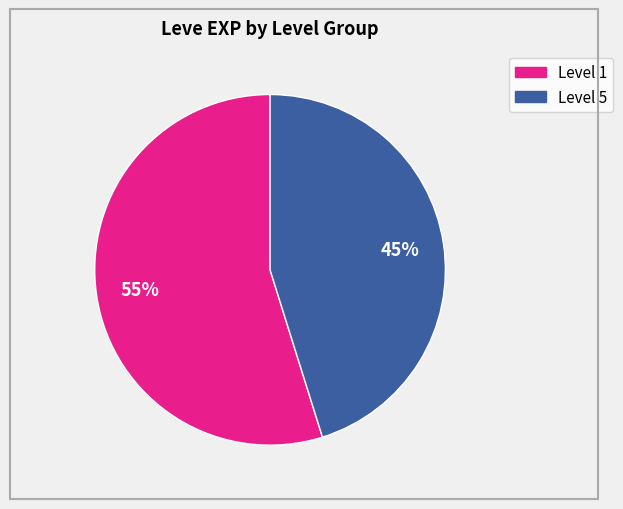

Does any single category account for the majority?

Yes